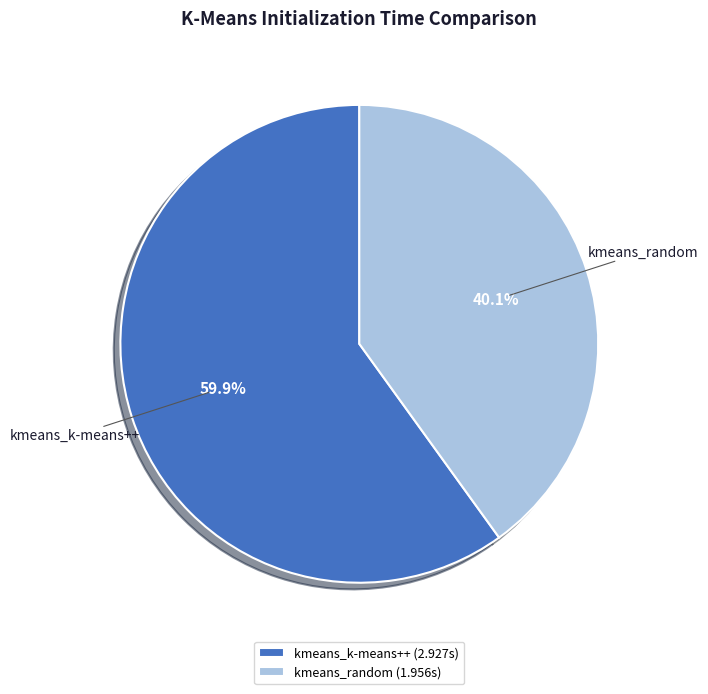

The kmeans_random slice represents 45% of the pie. True or false?

False